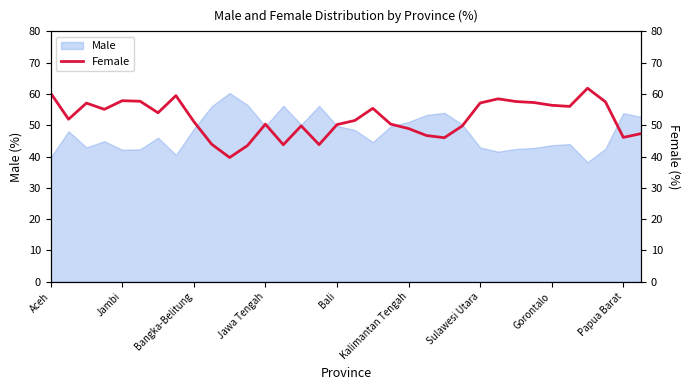

What is the lowest value of the Male series?

38.2